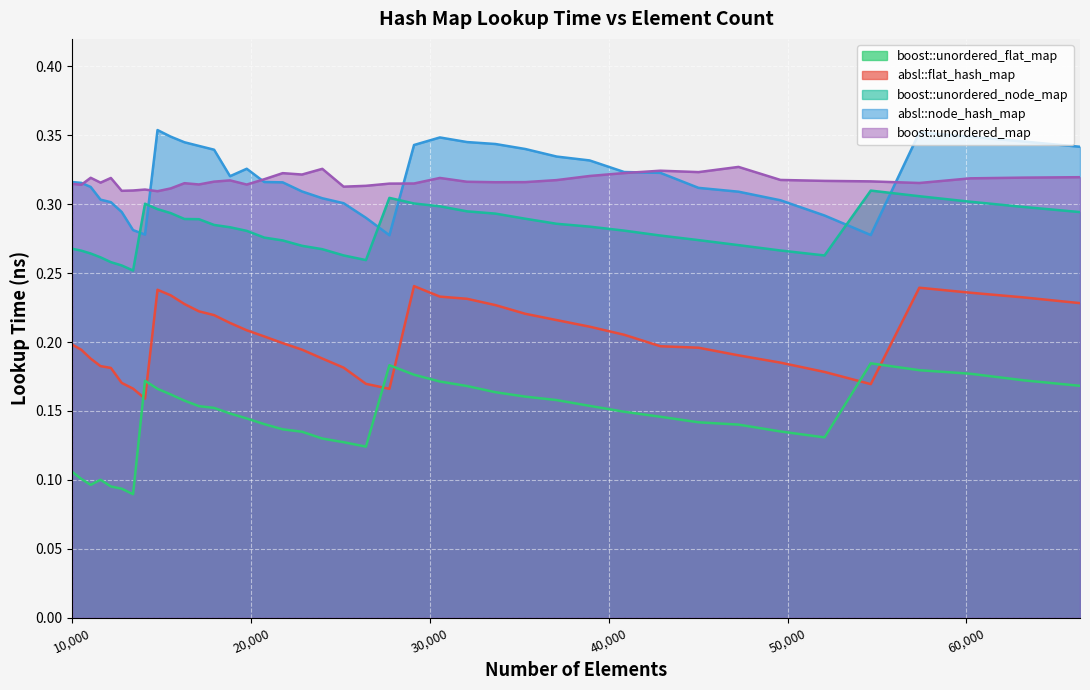

True or false: absl::flat_hash_map and boost::unordered_node_map intersect in this chart.

False